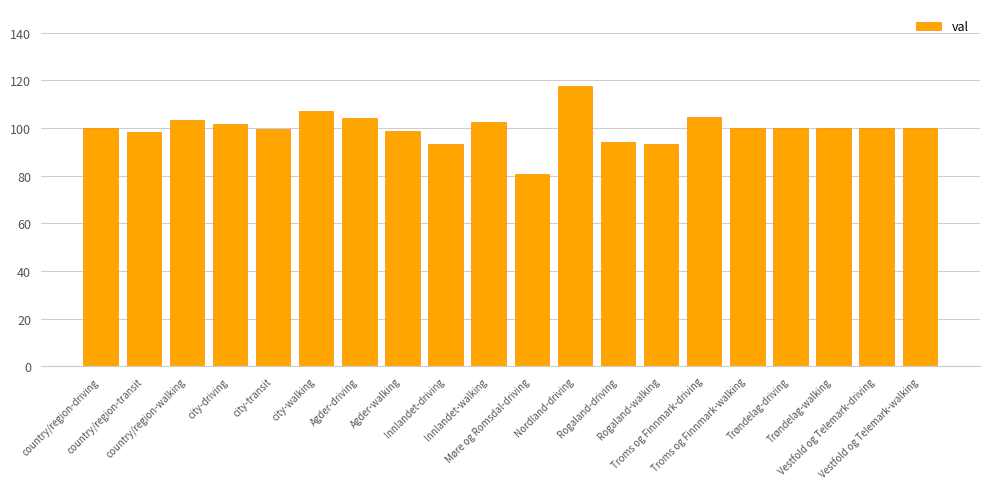

What is the sum of all values?

1999.6